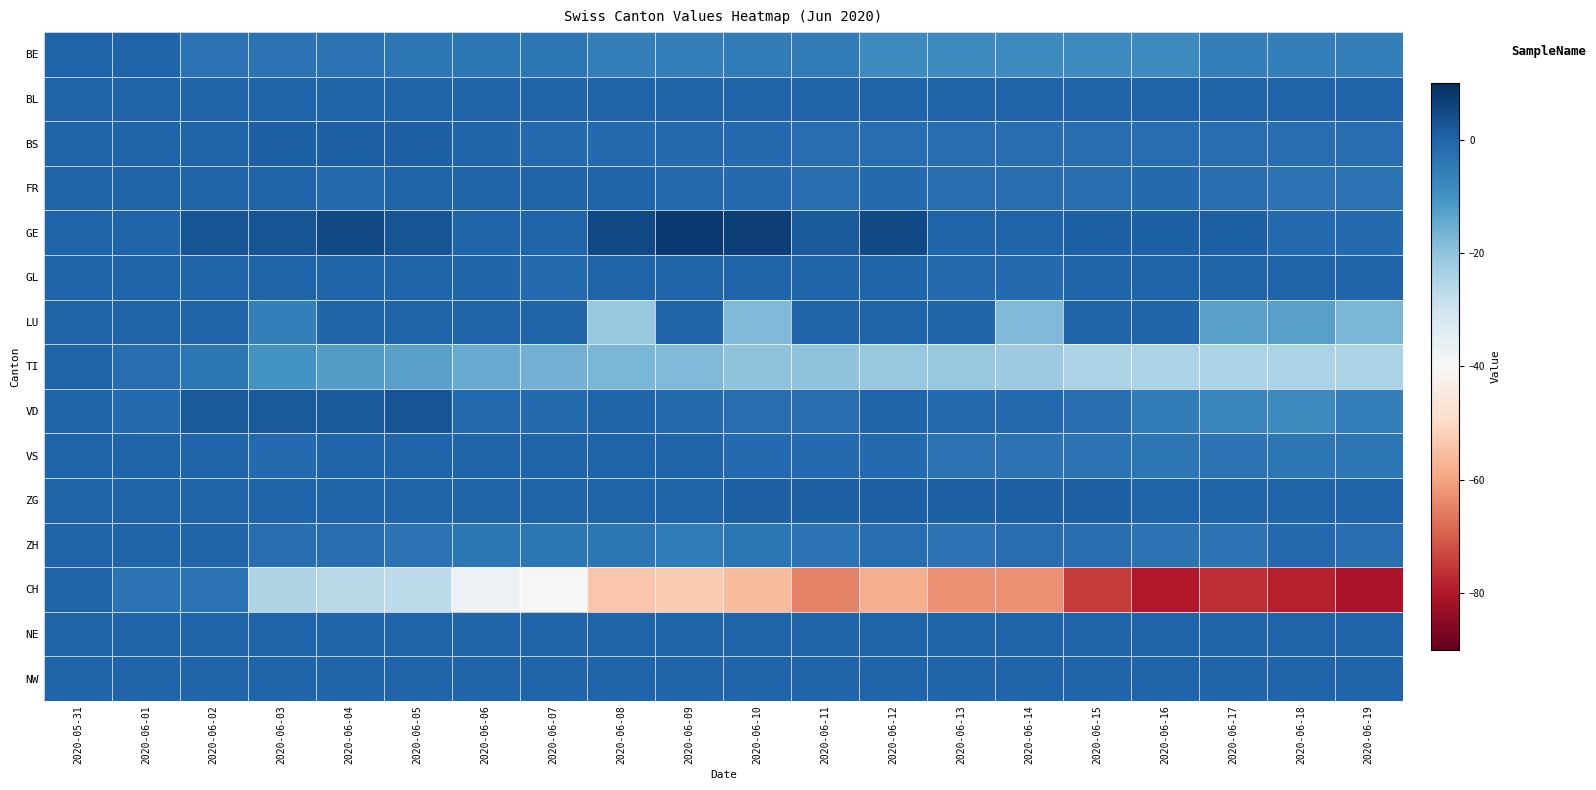

Reading left to right, extract all data points from this chart.

BE: 2020-05-31=0	2020-06-01=0	2020-06-02=-3	2020-06-03=-3	2020-06-04=-3	2020-06-05=-4	2020-06-06=-4	2020-06-07=-4	2020-06-08=-6	2020-06-09=-6	2020-06-10=-5	2020-06-11=-5	2020-06-12=-8	2020-06-13=-8	2020-06-14=-8	2020-06-15=-8	2020-06-16=-8	2020-06-17=-6	2020-06-18=-6	2020-06-19=-6
BL: 2020-05-31=0	2020-06-01=0	2020-06-02=0	2020-06-03=0	2020-06-04=0	2020-06-05=0	2020-06-06=0	2020-06-07=0	2020-06-08=0	2020-06-09=0	2020-06-10=0	2020-06-11=0	2020-06-12=0	2020-06-13=0	2020-06-14=0	2020-06-15=0	2020-06-16=0	2020-06-17=0	2020-06-18=0	2020-06-19=0
BS: 2020-05-31=0	2020-06-01=0	2020-06-02=0	2020-06-03=1	2020-06-04=1	2020-06-05=1	2020-06-06=0	2020-06-07=-1	2020-06-08=-1	2020-06-09=-1	2020-06-10=-1	2020-06-11=-2	2020-06-12=-2	2020-06-13=-2	2020-06-14=-2	2020-06-15=-2	2020-06-16=-2	2020-06-17=-2	2020-06-18=-2	2020-06-19=-2
FR: 2020-05-31=0	2020-06-01=0	2020-06-02=0	2020-06-03=0	2020-06-04=-1	2020-06-05=0	2020-06-06=0	2020-06-07=0	2020-06-08=0	2020-06-09=-1	2020-06-10=-1	2020-06-11=-2	2020-06-12=-1	2020-06-13=-2	2020-06-14=-2	2020-06-15=-2	2020-06-16=-1	2020-06-17=-2	2020-06-18=-3	2020-06-19=-3
GE: 2020-05-31=0	2020-06-01=0	2020-06-02=3	2020-06-03=3	2020-06-04=5	2020-06-05=3	2020-06-06=0	2020-06-07=0	2020-06-08=5	2020-06-09=8	2020-06-10=7	2020-06-11=2	2020-06-12=5	2020-06-13=0	2020-06-14=0	2020-06-15=1	2020-06-16=1	2020-06-17=1	2020-06-18=-1	2020-06-19=-1
GL: 2020-05-31=0	2020-06-01=0	2020-06-02=0	2020-06-03=0	2020-06-04=0	2020-06-05=0	2020-06-06=0	2020-06-07=-1	2020-06-08=0	2020-06-09=0	2020-06-10=0	2020-06-11=0	2020-06-12=0	2020-06-13=-1	2020-06-14=-1	2020-06-15=0	2020-06-16=0	2020-06-17=0	2020-06-18=0	2020-06-19=0
LU: 2020-05-31=0	2020-06-01=0	2020-06-02=0	2020-06-03=-6	2020-06-04=0	2020-06-05=0	2020-06-06=0	2020-06-07=0	2020-06-08=-21	2020-06-09=0	2020-06-10=-18	2020-06-11=0	2020-06-12=0	2020-06-13=0	2020-06-14=-18	2020-06-15=0	2020-06-16=0	2020-06-17=-13	2020-06-18=-13	2020-06-19=-17
TI: 2020-05-31=0	2020-06-01=-2	2020-06-02=-4	2020-06-03=-10	2020-06-04=-12	2020-06-05=-13	2020-06-06=-15	2020-06-07=-16	2020-06-08=-17	2020-06-09=-18	2020-06-10=-20	2020-06-11=-20	2020-06-12=-21	2020-06-13=-21	2020-06-14=-22	2020-06-15=-24	2020-06-16=-24	2020-06-17=-24	2020-06-18=-24	2020-06-19=-24
VD: 2020-05-31=0	2020-06-01=-1	2020-06-02=2	2020-06-03=2	2020-06-04=2	2020-06-05=3	2020-06-06=-1	2020-06-07=-1	2020-06-08=0	2020-06-09=-1	2020-06-10=-2	2020-06-11=-2	2020-06-12=0	2020-06-13=-1	2020-06-14=-1	2020-06-15=-2	2020-06-16=-5	2020-06-17=-7	2020-06-18=-8	2020-06-19=-6
VS: 2020-05-31=0	2020-06-01=0	2020-06-02=0	2020-06-03=-1	2020-06-04=0	2020-06-05=0	2020-06-06=0	2020-06-07=0	2020-06-08=0	2020-06-09=0	2020-06-10=-1	2020-06-11=-1	2020-06-12=-1	2020-06-13=-3	2020-06-14=-3	2020-06-15=-3	2020-06-16=-4	2020-06-17=-3	2020-06-18=-4	2020-06-19=-4
ZG: 2020-05-31=0	2020-06-01=0	2020-06-02=0	2020-06-03=0	2020-06-04=0	2020-06-05=0	2020-06-06=0	2020-06-07=0	2020-06-08=0	2020-06-09=0	2020-06-10=1	2020-06-11=1	2020-06-12=1	2020-06-13=1	2020-06-14=1	2020-06-15=1	2020-06-16=0	2020-06-17=0	2020-06-18=0	2020-06-19=0
ZH: 2020-05-31=0	2020-06-01=0	2020-06-02=0	2020-06-03=-2	2020-06-04=-2	2020-06-05=-3	2020-06-06=-4	2020-06-07=-4	2020-06-08=-4	2020-06-09=-5	2020-06-10=-4	2020-06-11=-3	2020-06-12=-2	2020-06-13=-3	2020-06-14=-2	2020-06-15=-2	2020-06-16=-3	2020-06-17=-3	2020-06-18=-1	2020-06-19=-2
CH: 2020-05-31=0	2020-06-01=-3	2020-06-02=-3	2020-06-03=-25	2020-06-04=-26	2020-06-05=-27	2020-06-06=-37	2020-06-07=-40	2020-06-08=-54	2020-06-09=-53	2020-06-10=-56	2020-06-11=-65	2020-06-12=-58	2020-06-13=-63	2020-06-14=-63	2020-06-15=-75	2020-06-16=-80	2020-06-17=-77	2020-06-18=-79	2020-06-19=-81
NE: 2020-05-31=0	2020-06-01=0	2020-06-02=0	2020-06-03=0	2020-06-04=0	2020-06-05=0	2020-06-06=0	2020-06-07=0	2020-06-08=0	2020-06-09=0	2020-06-10=0	2020-06-11=0	2020-06-12=0	2020-06-13=0	2020-06-14=0	2020-06-15=0	2020-06-16=0	2020-06-17=0	2020-06-18=0	2020-06-19=0
NW: 2020-05-31=0	2020-06-01=0	2020-06-02=0	2020-06-03=0	2020-06-04=0	2020-06-05=0	2020-06-06=0	2020-06-07=0	2020-06-08=0	2020-06-09=0	2020-06-10=0	2020-06-11=0	2020-06-12=0	2020-06-13=0	2020-06-14=0	2020-06-15=0	2020-06-16=0	2020-06-17=0	2020-06-18=0	2020-06-19=0